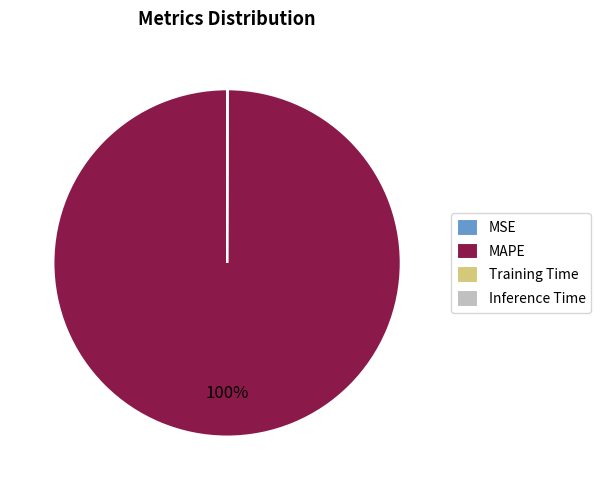

What is the majority slice?

MAPE